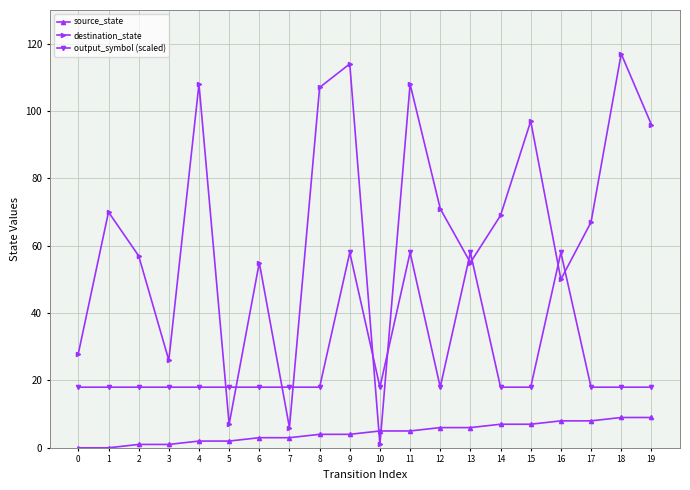

After their last crossing, which series has the higher values: source_state or destination_state?

destination_state